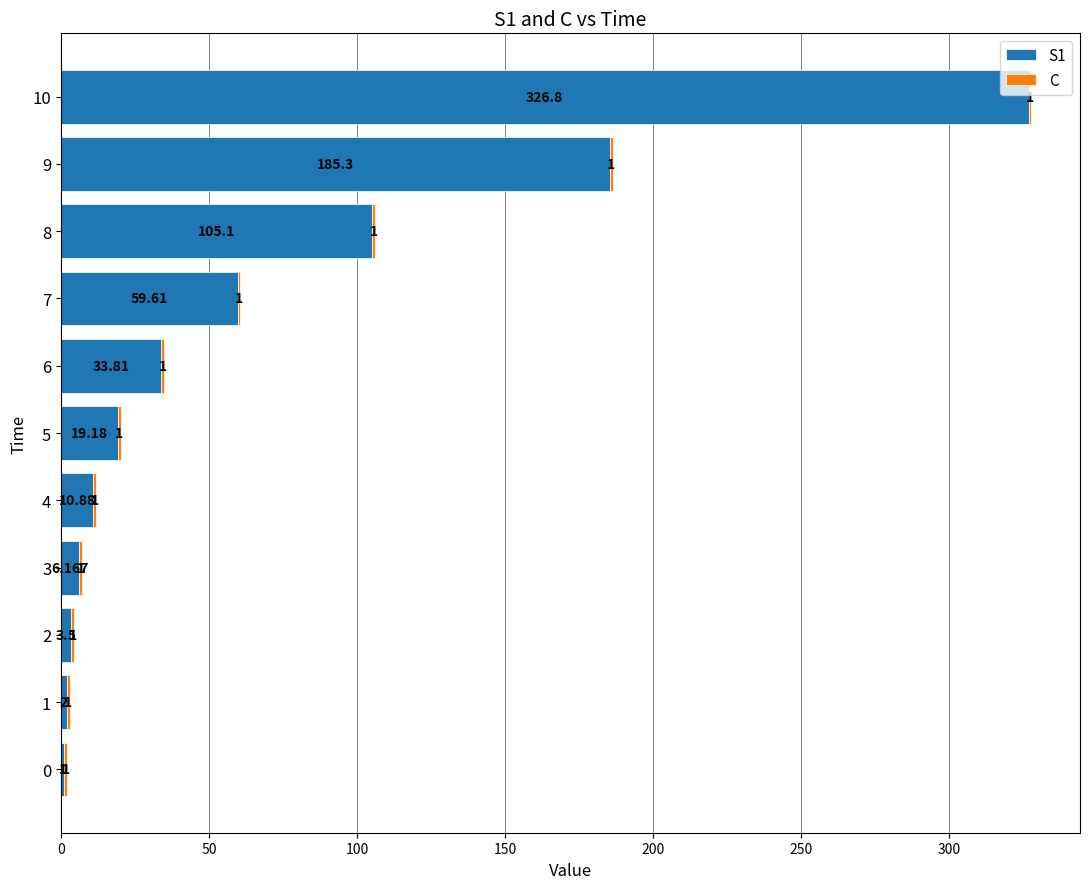

Reading left to right, what are all the values shown in this chart?

S1: 1.0	2.0	3.5	6.2	10.9	19.2	33.8	59.6	105.1	185.3	326.8
C: 0.8	0.8	0.8	0.8	0.8	0.8	0.8	0.8	0.8	0.8	0.8